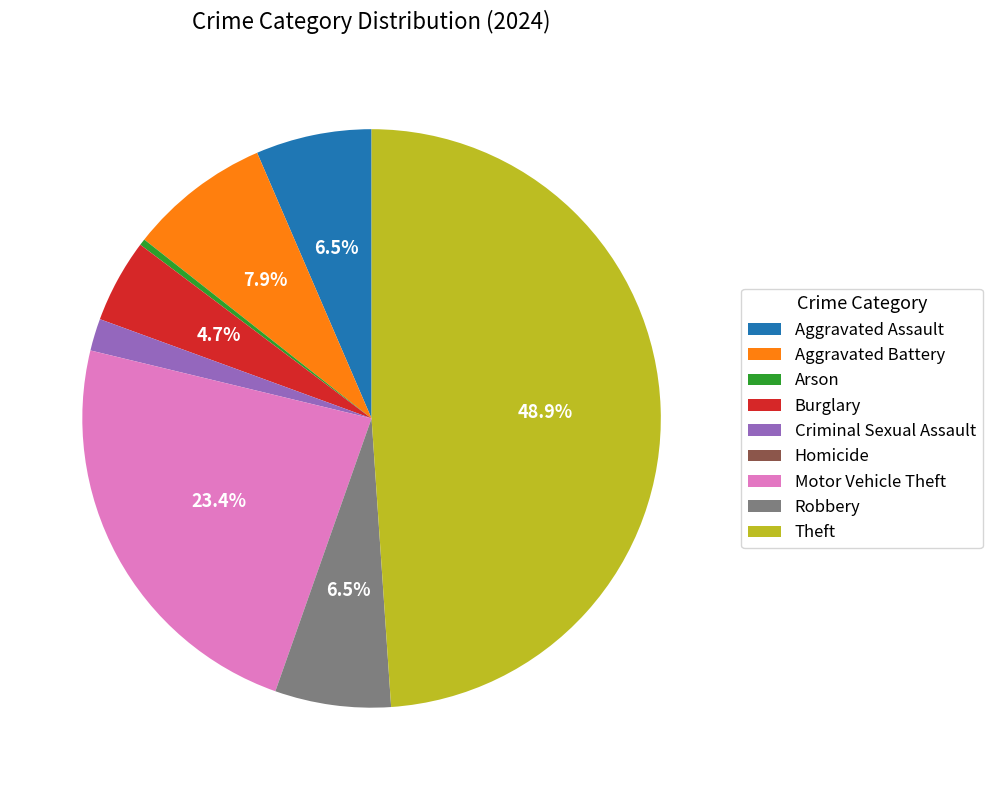

Which slice is the largest?

Theft